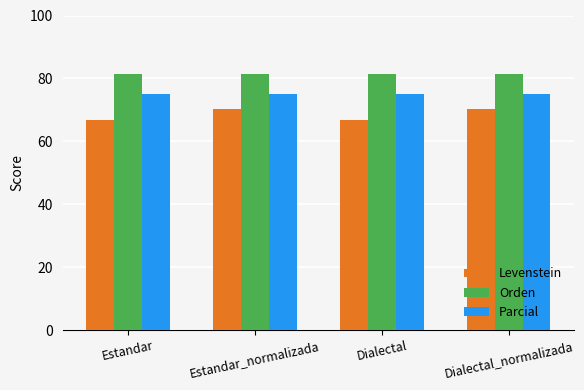

Which series changed the most between Estandar and Estandar_normalizada?

Levenstein